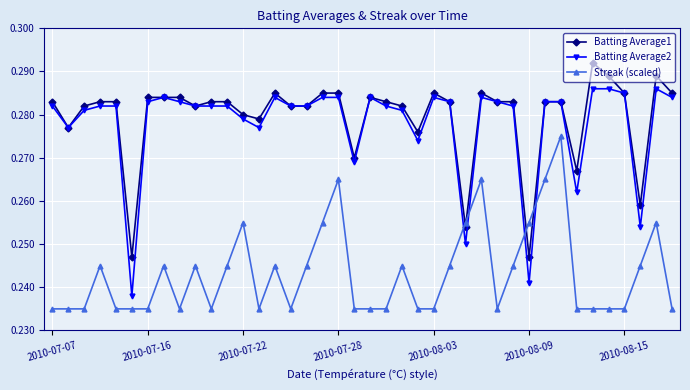

Count the Batting Average2 values in the range 0 to 1.

40